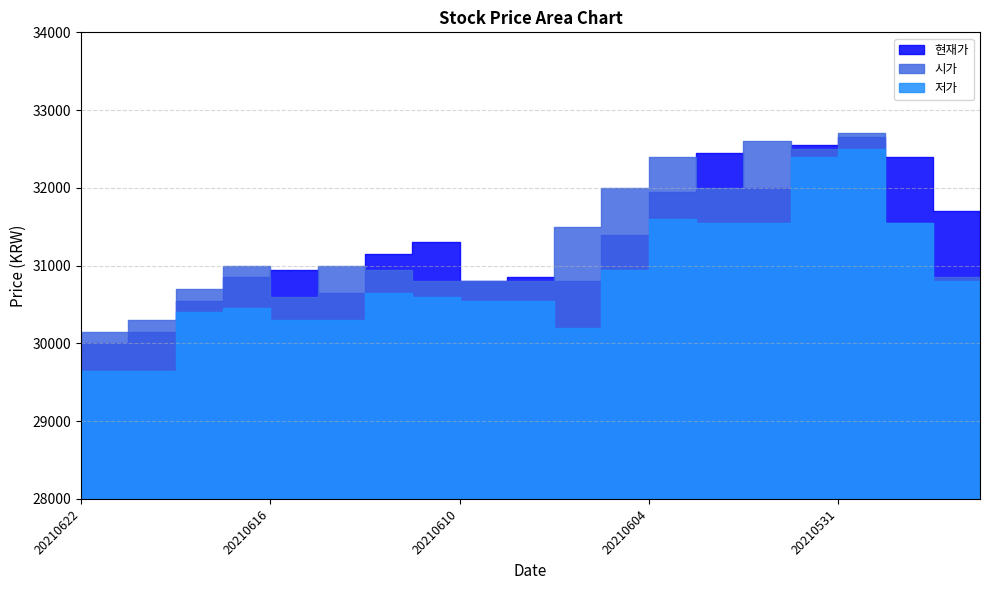

Reading right to left, transcribe all the data shown in this chart.

현재가: 30850	31700	32400	32650	32550	32000	32450	31950	31400	30800	30850	30800	31300	31150	30650	30950	30850	30550	30150	30000
시가: 30050	30850	31550	32700	32500	32600	32000	32400	32000	31500	30800	30800	30800	30950	31000	30600	31000	30700	30300	30150
저가: 29750	30800	31550	32500	32400	31550	31550	31600	30950	30200	30550	30550	30600	30650	30300	30300	30450	30400	29650	29650